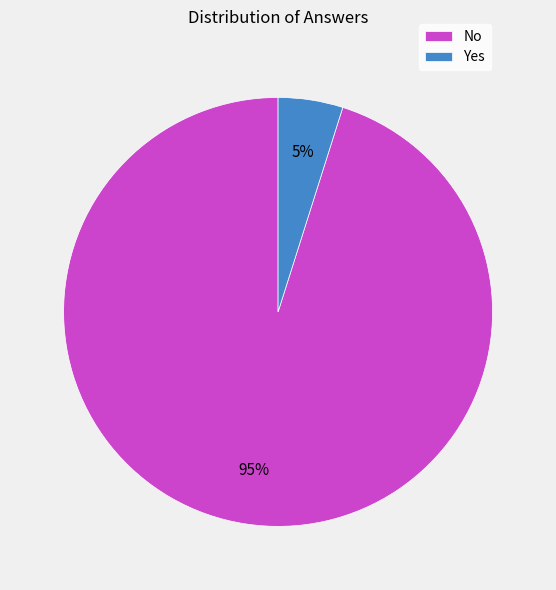

Which slice is the smallest?

Yes